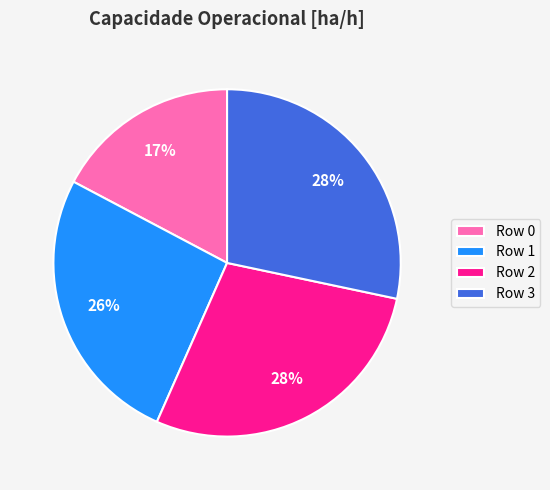

The Row 0 slice represents 24% of the pie. True or false?

False